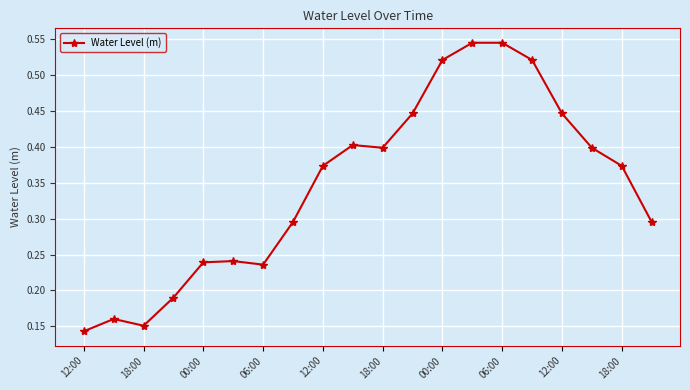

What is the sum of all values?

6.9